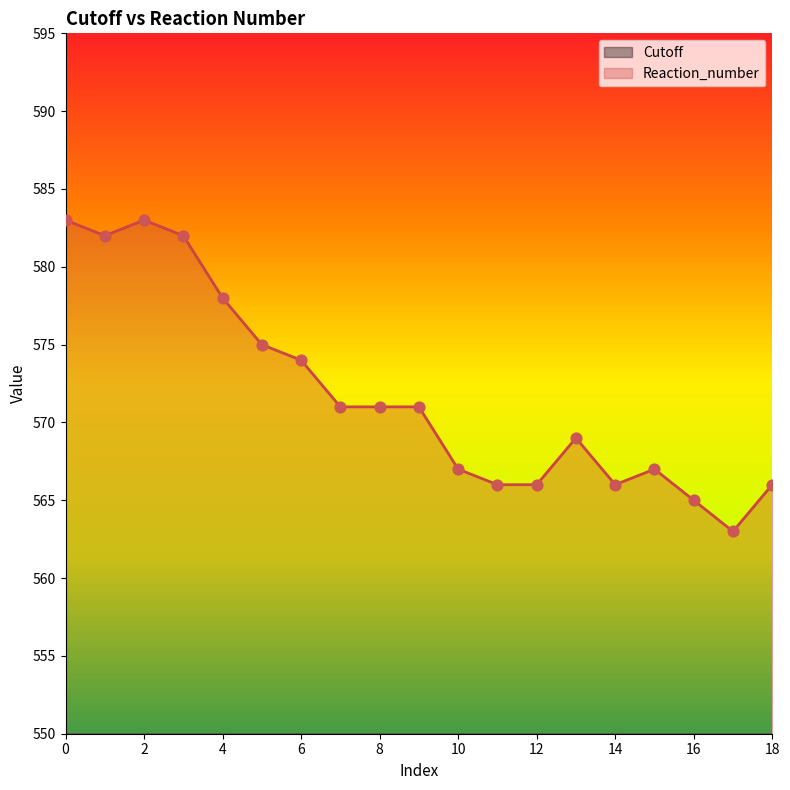

At how many categories does at least one series exceed 577?

5